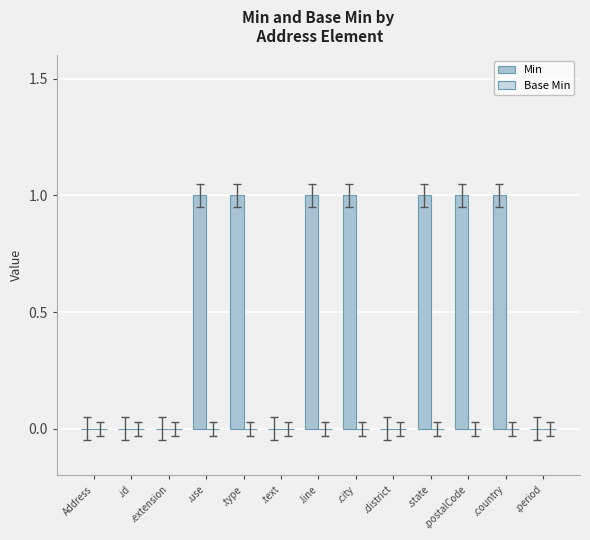

The chart shows a value of 1 at .state. True or false?

True